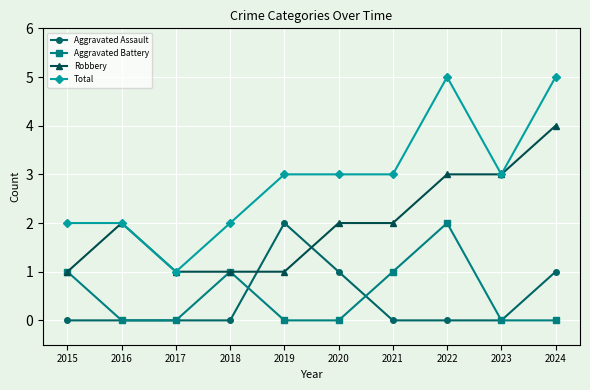

What is the difference between the second highest and second lowest values in the Aggravated Assault series?

1